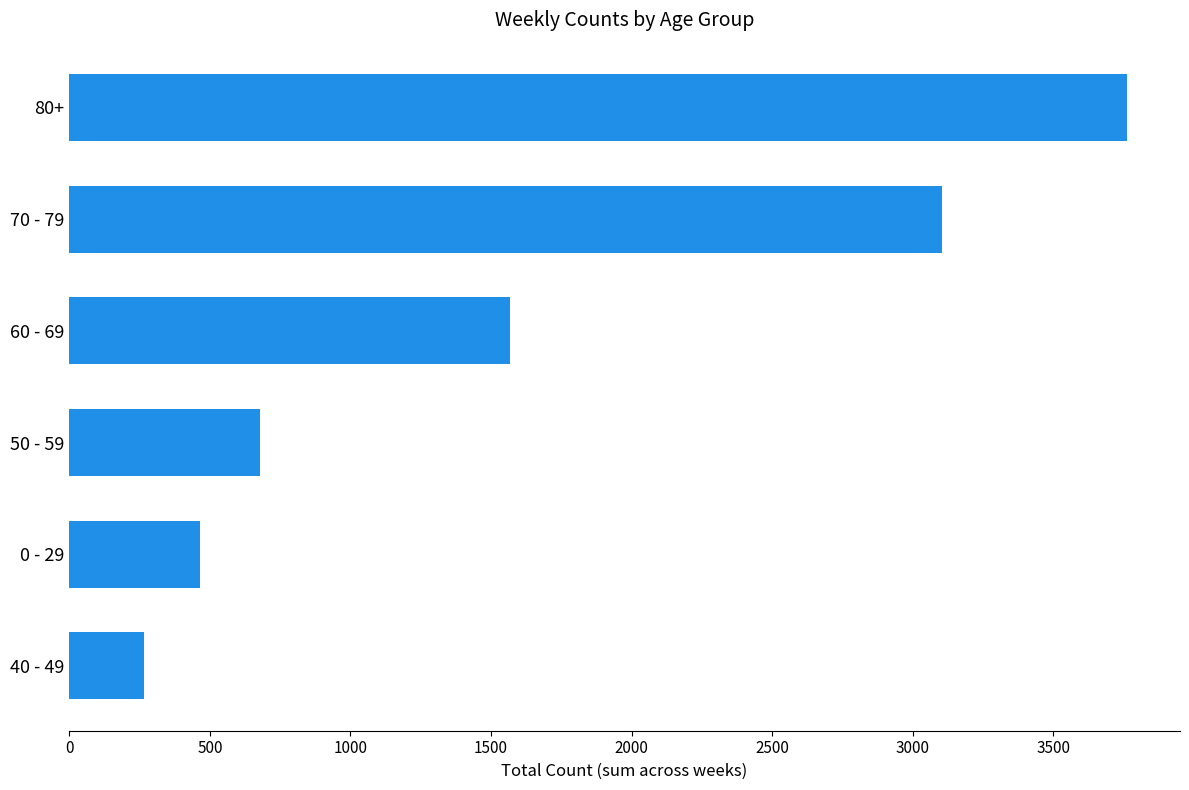

At which label is the value closest to 2014?

60 - 69